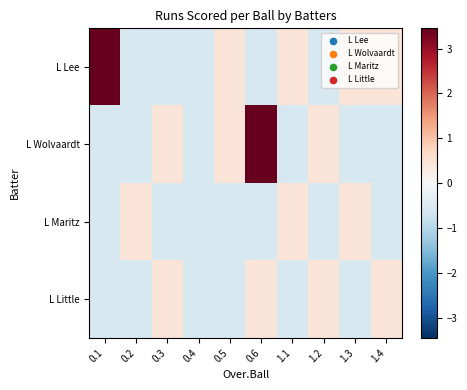

Between 1.3 and 1.2, which is larger?

1.3